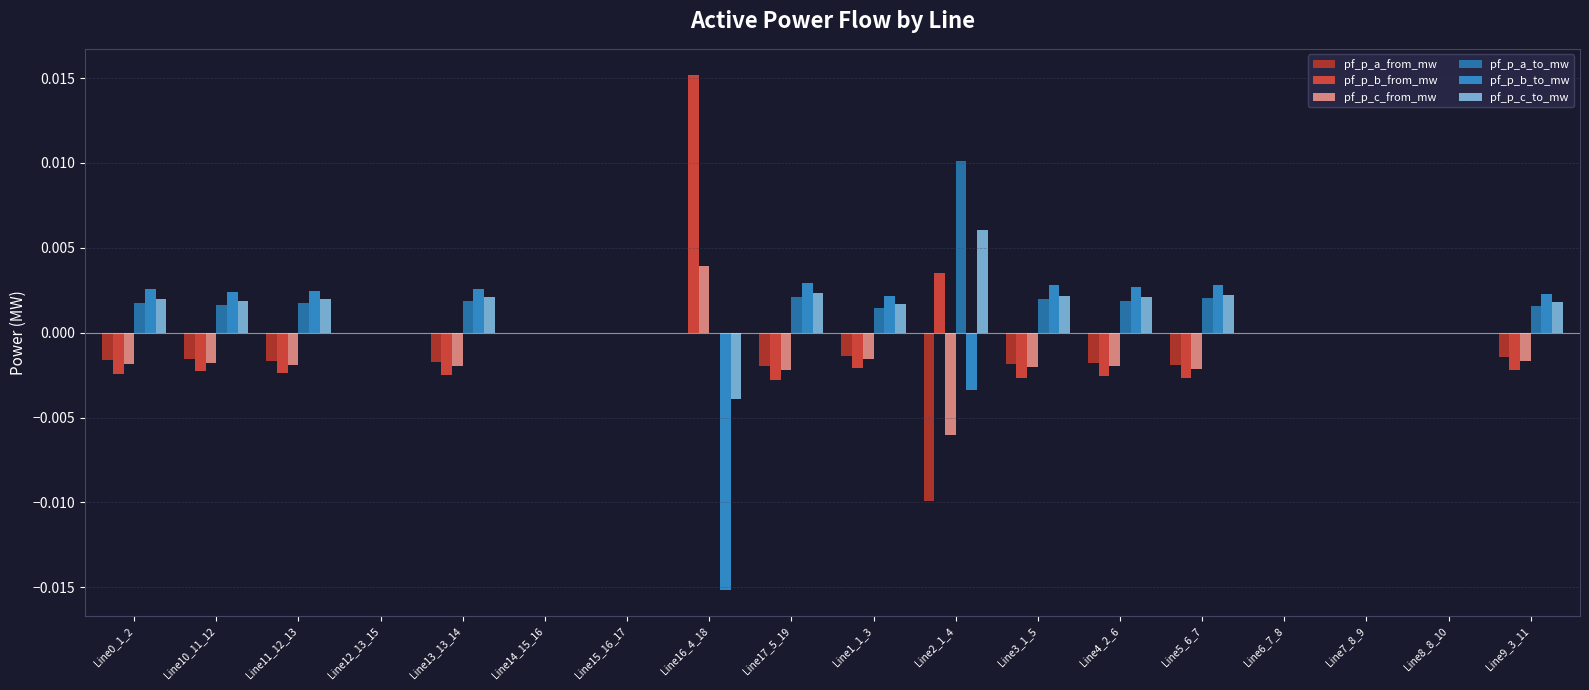

Is it true that pf_p_c_to_mw equals 0.0 at Line5_6_7?

True